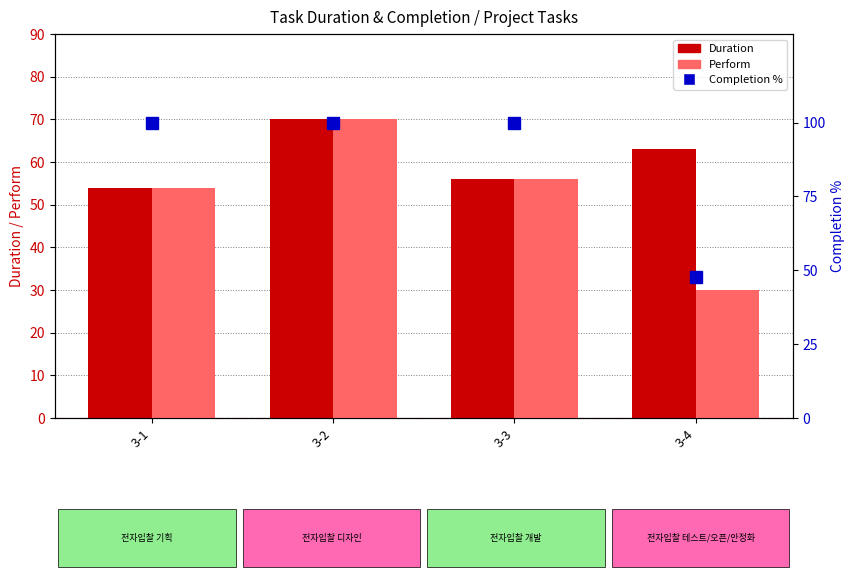

Which series has the widest spread of values?

Completion %